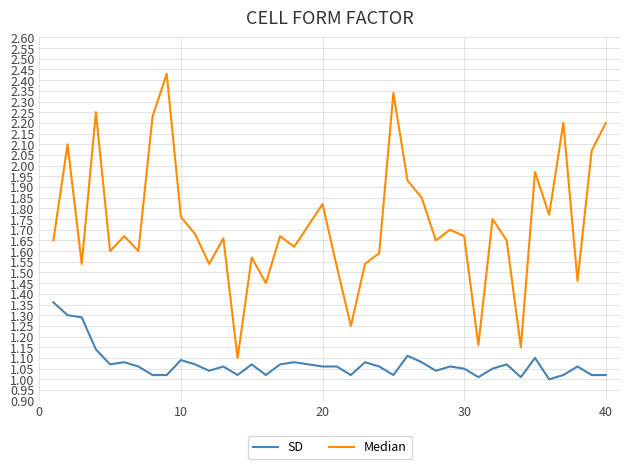

List the series in order of their peak value, lowest first.

SD, Median